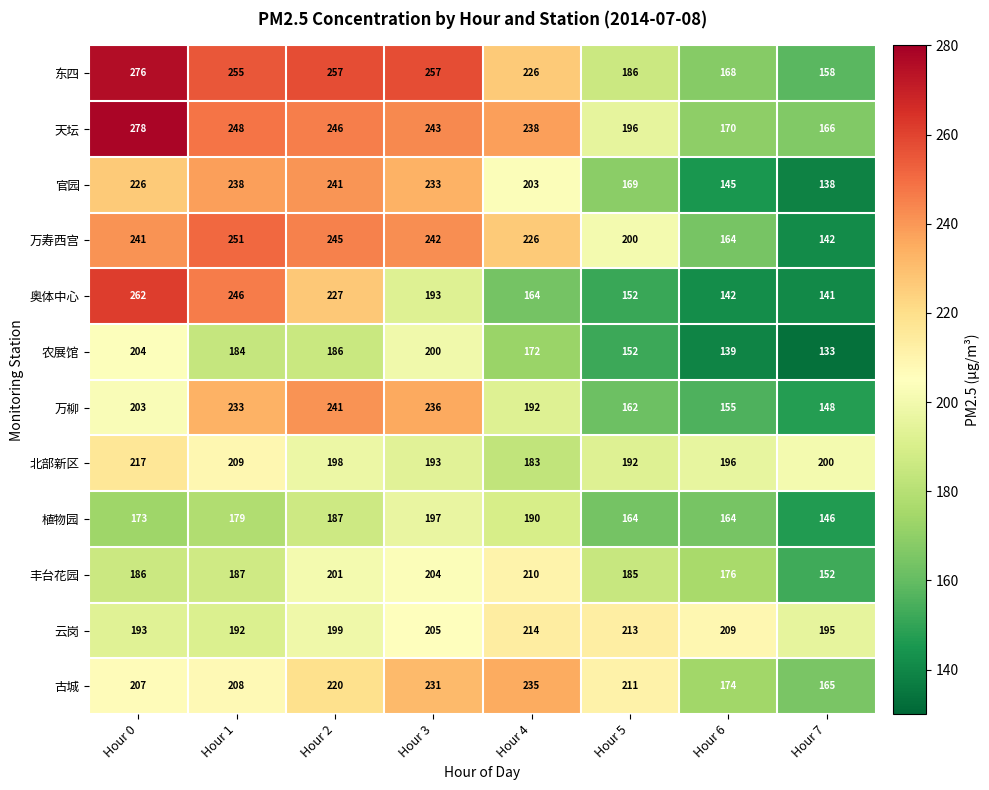

Rank the categories by 北部新区 value from highest to lowest.

Hour 0, Hour 1, Hour 7, Hour 2, Hour 6, Hour 3, Hour 5, Hour 4